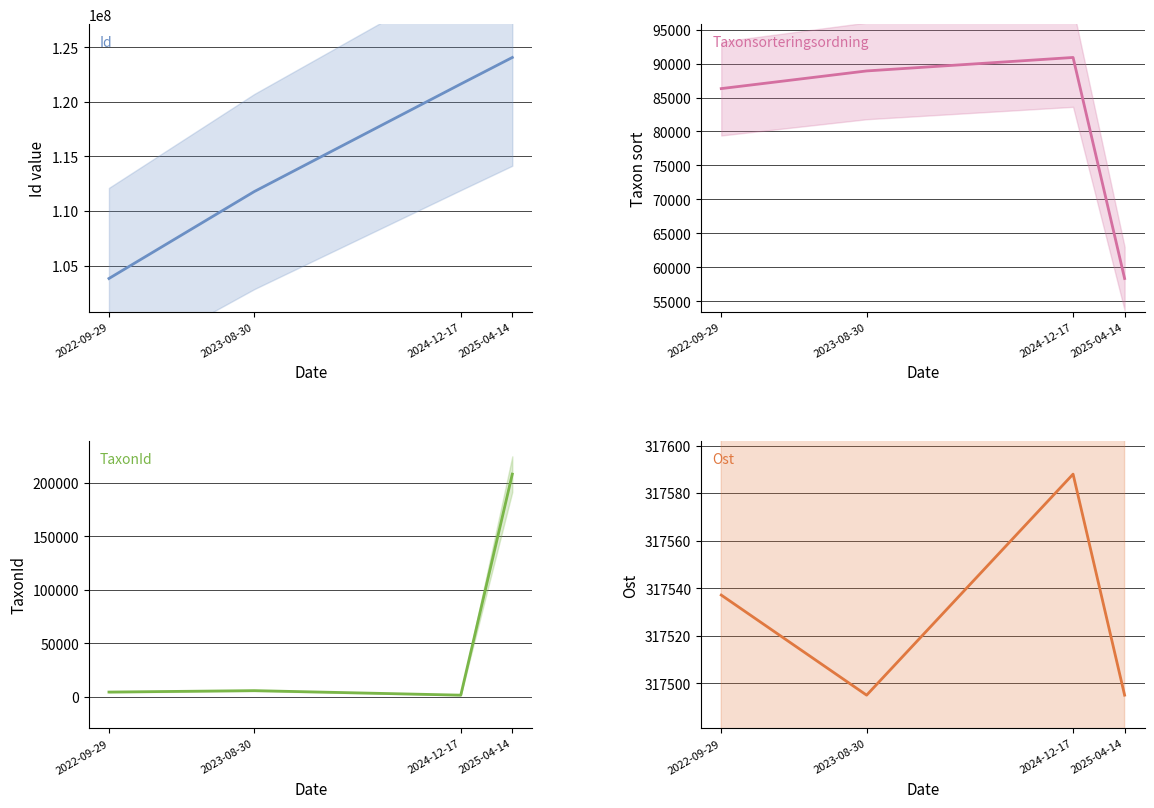

Rank the categories by Ost value from lowest to highest.

2023-08-30, 2025-04-14, 2022-09-29, 2024-12-17